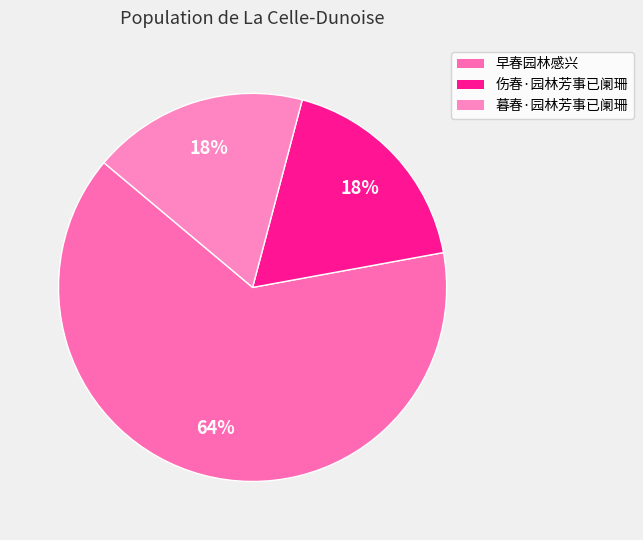

To the nearest percent, what portion does 伤春·园林芳事已阑珊 represent?

18%